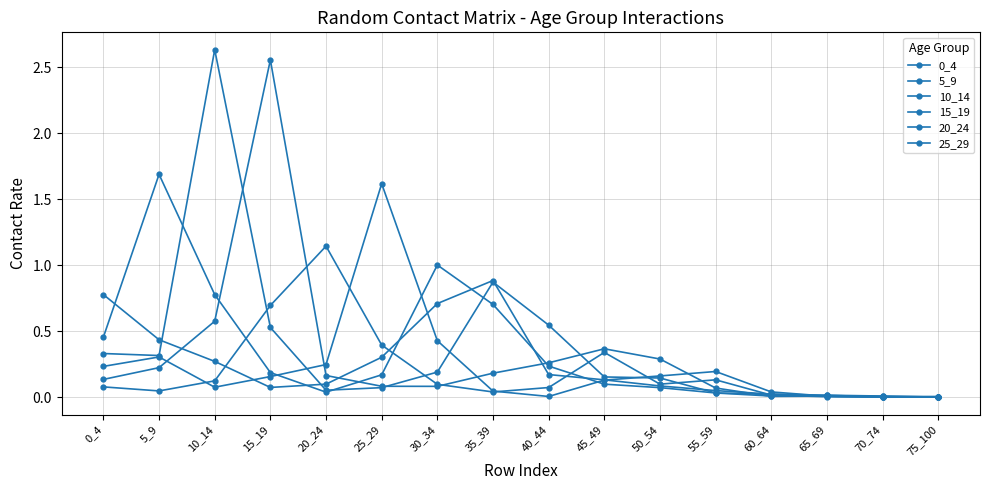

Does the chart display data point markers on the line(s)?

Yes